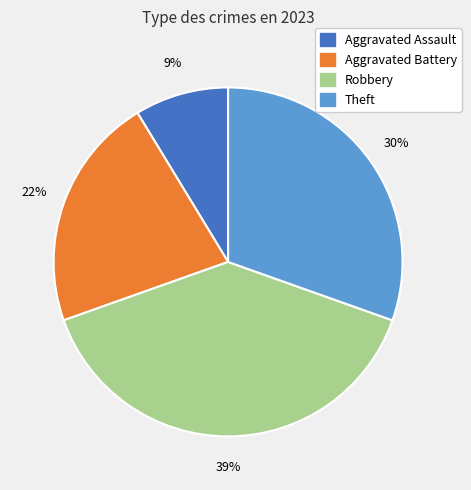

Which category has the biggest portion of the pie?

Robbery